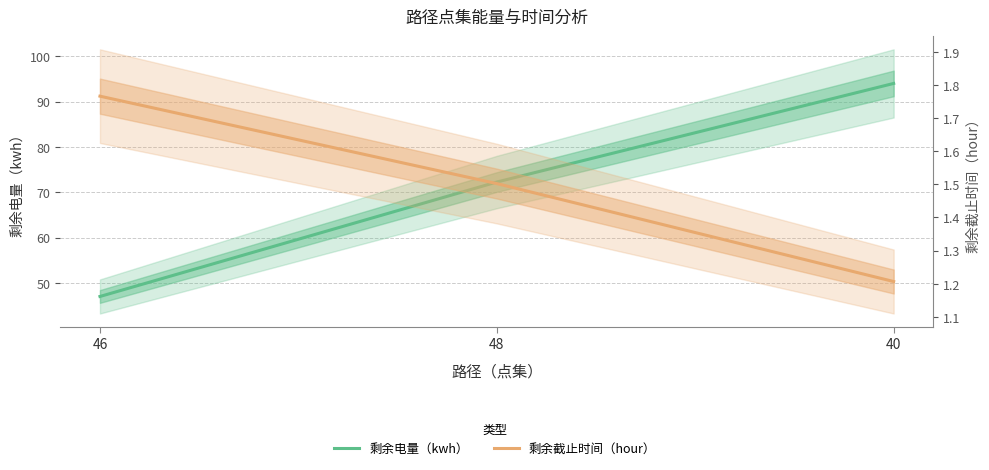

What is the lowest value of the 剩余电量（kwh） series?

47.0